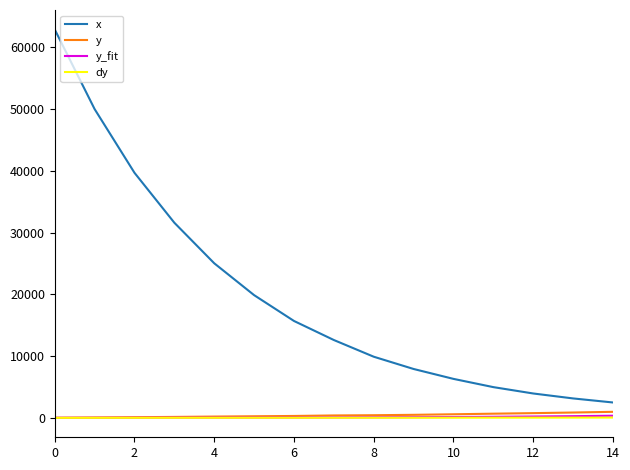

True or false: dy and x intersect in this chart.

False